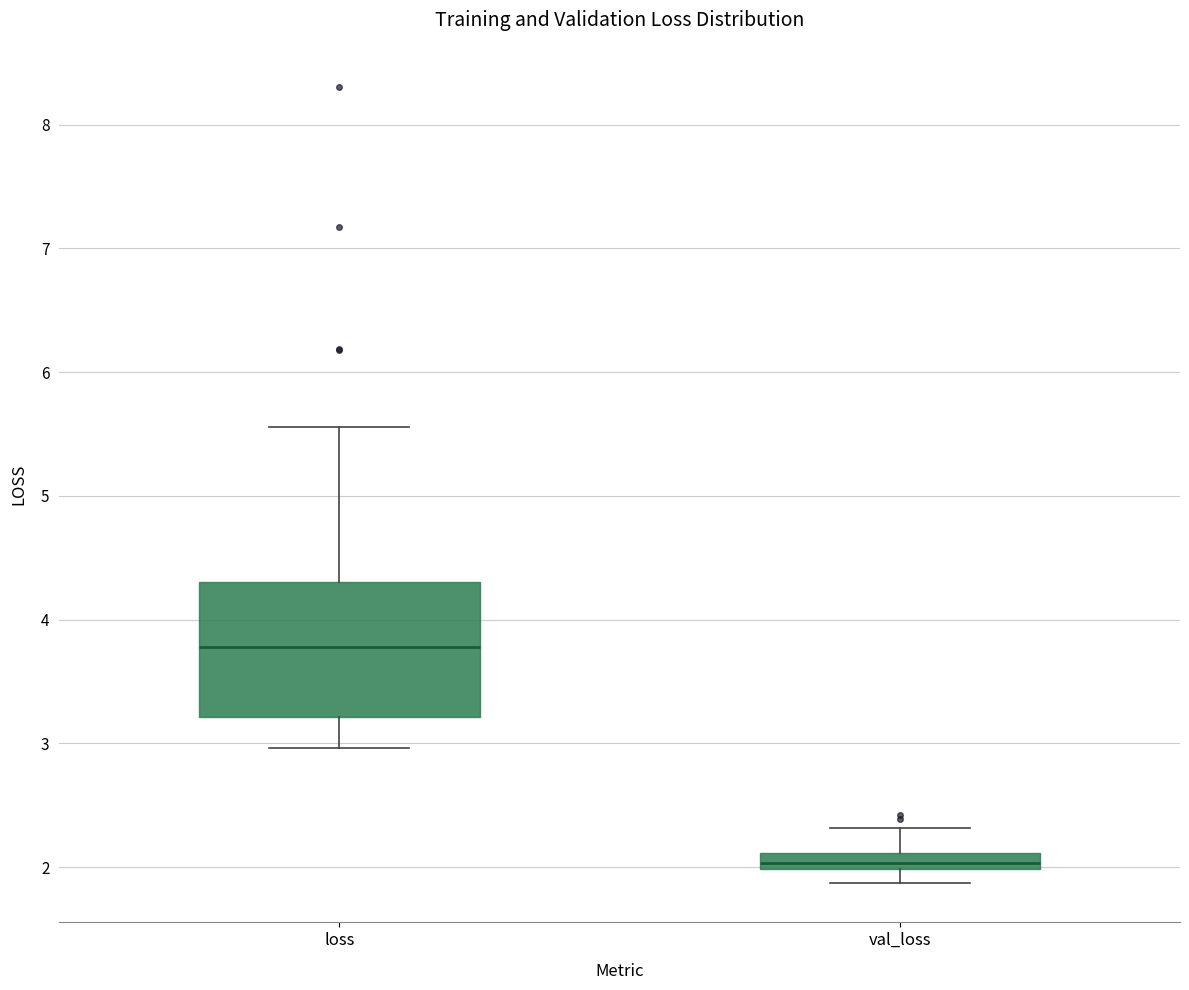

Comparing the boxes themselves (not the whiskers), which one is the tallest?

loss